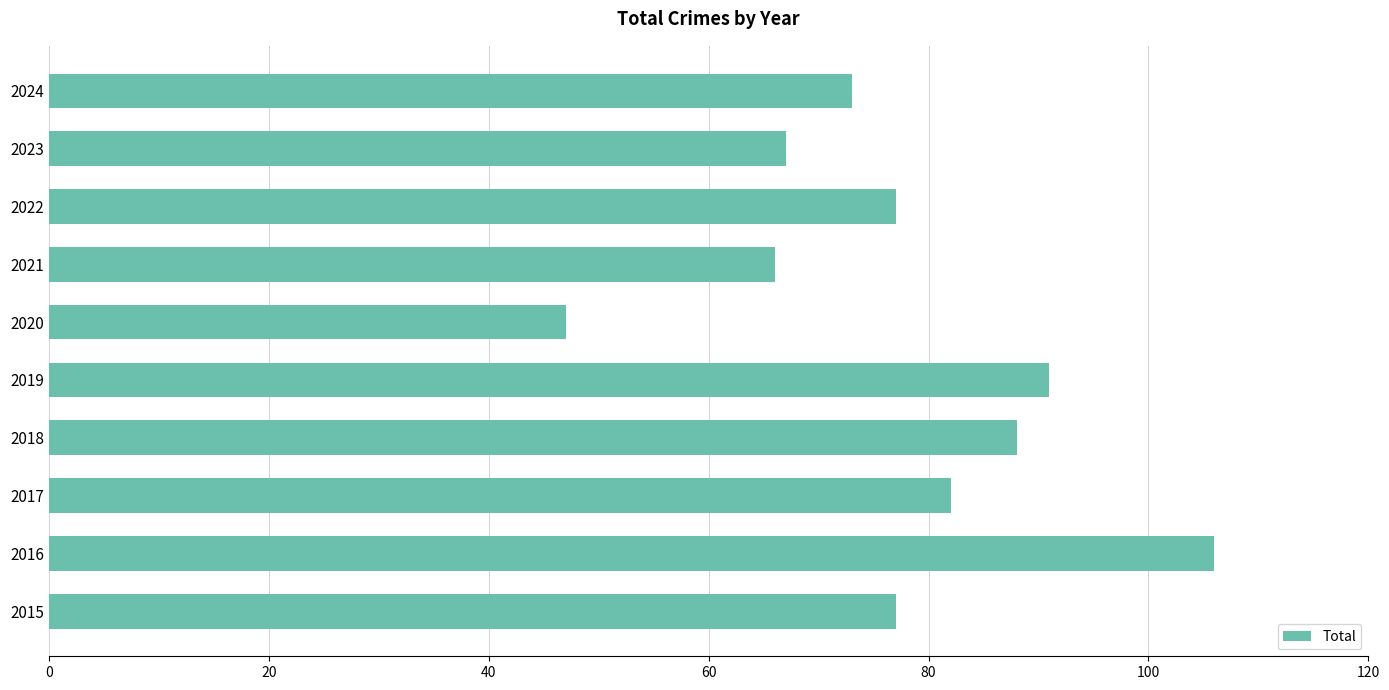

How many distinct data groups are displayed?

1